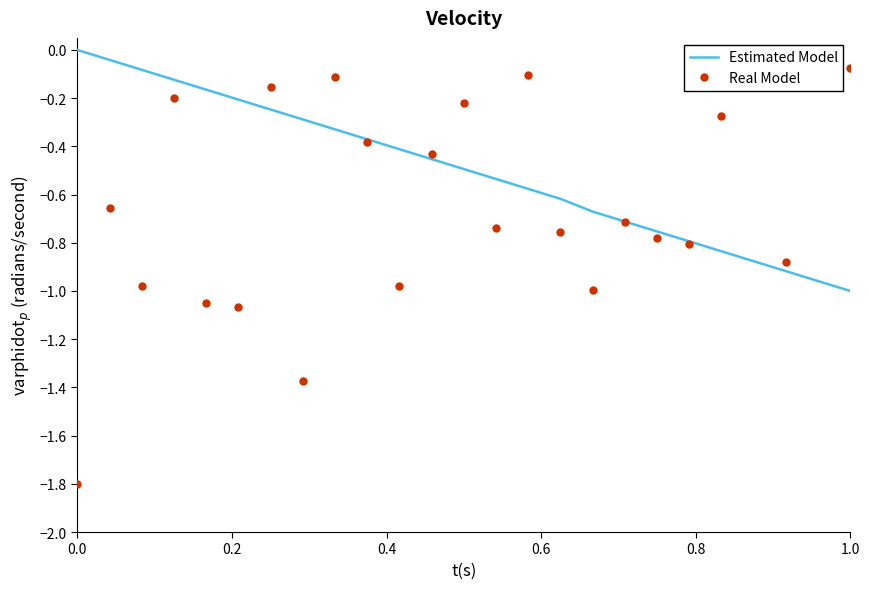

Which category has the lowest value in the Estimated Model series?

1.0